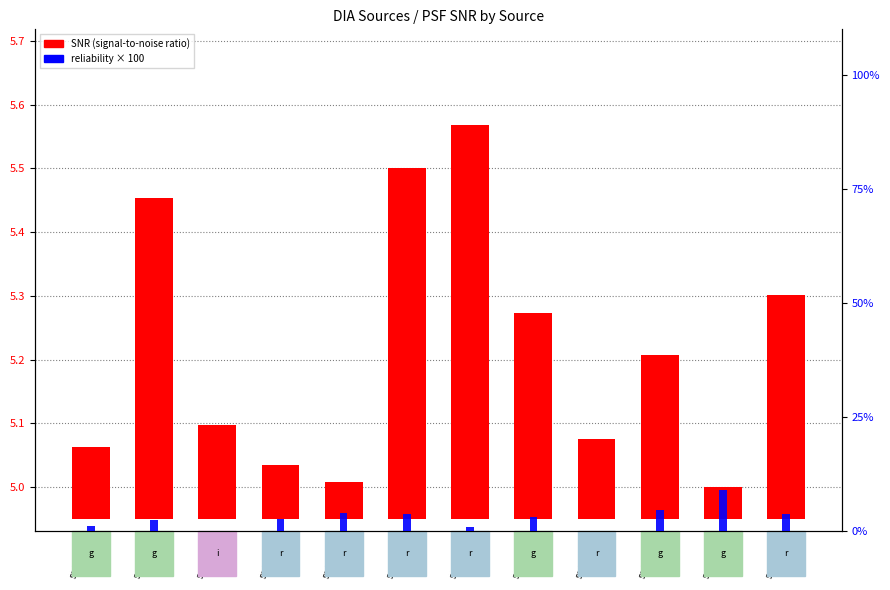

Between src1479 and src2062, which is larger?

src2062